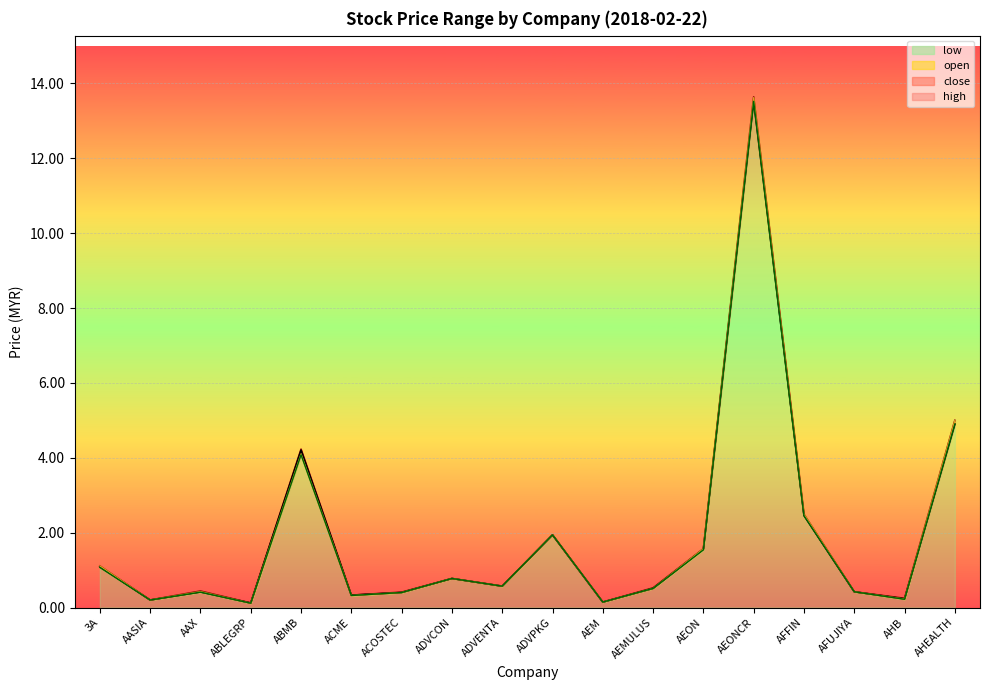

Is it true that close equals 4.1 at AFFIN?

False